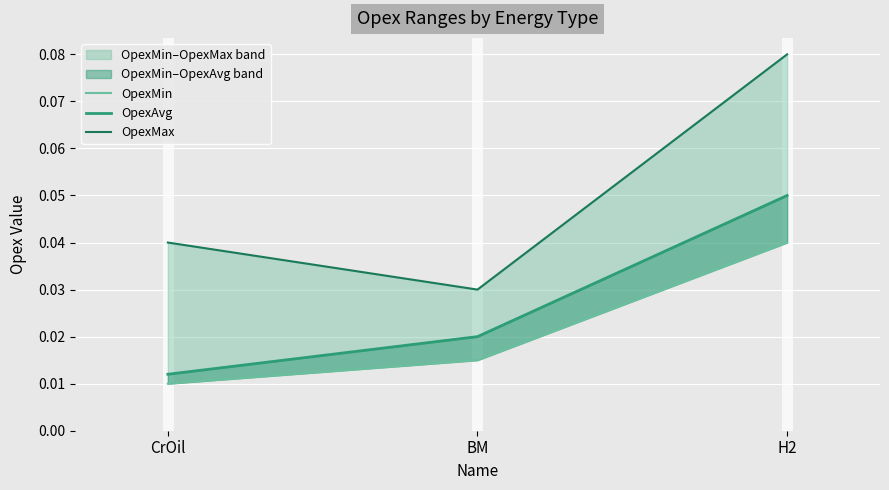

Is this an area chart (filled region under the line)?

No